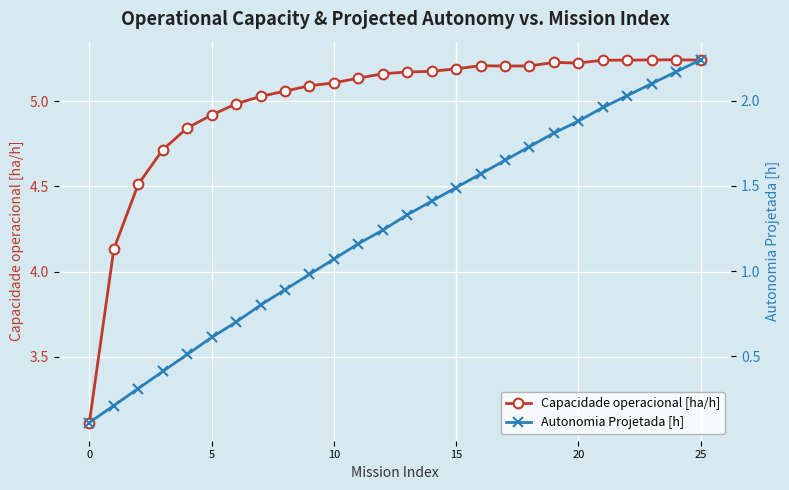

Is it true that Capacidade operacional [ha/h] equals 5.1 at 10?

True